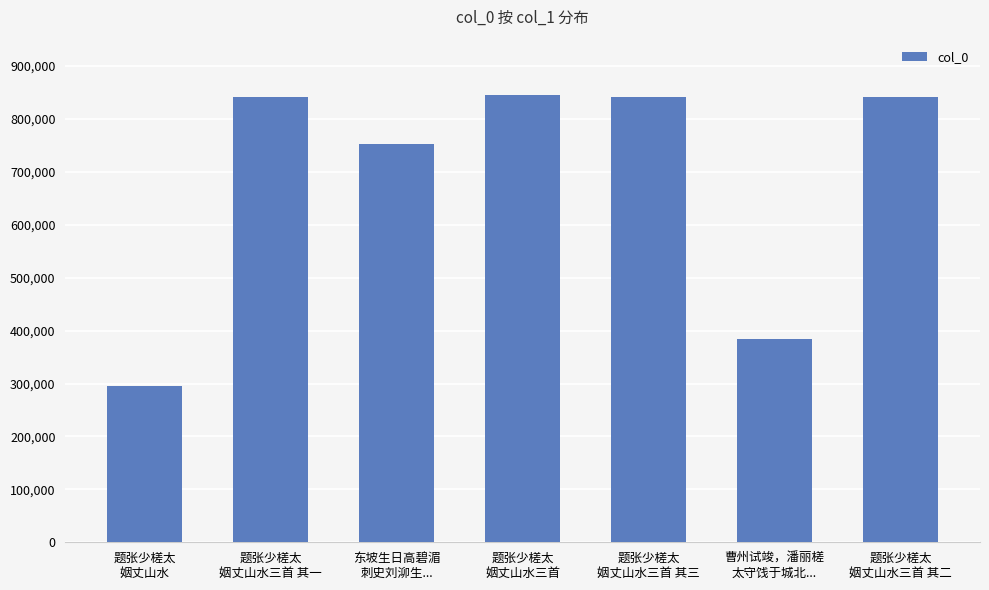

What is the sum of all values?

4802941